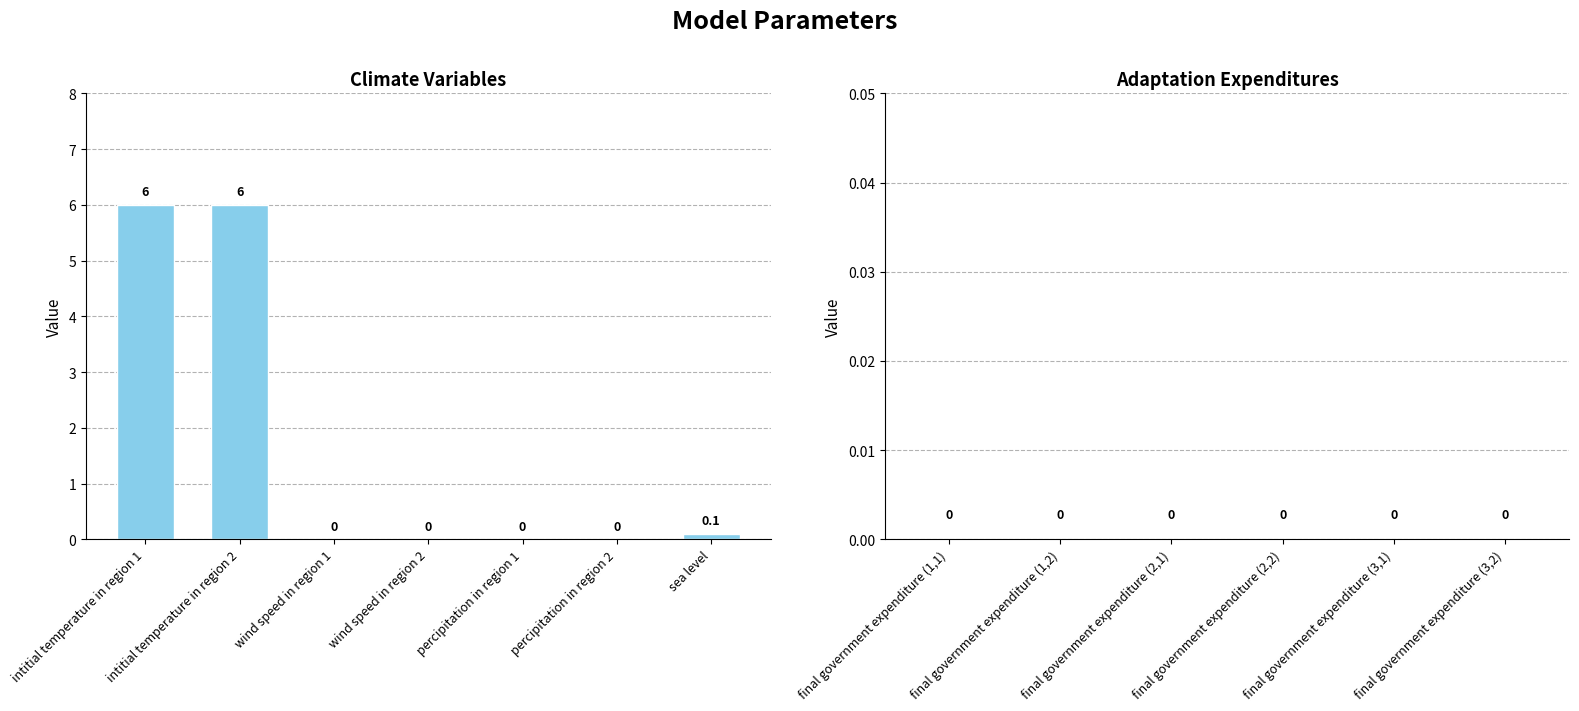

True or false: the data shows 0.1 at sea level.

True